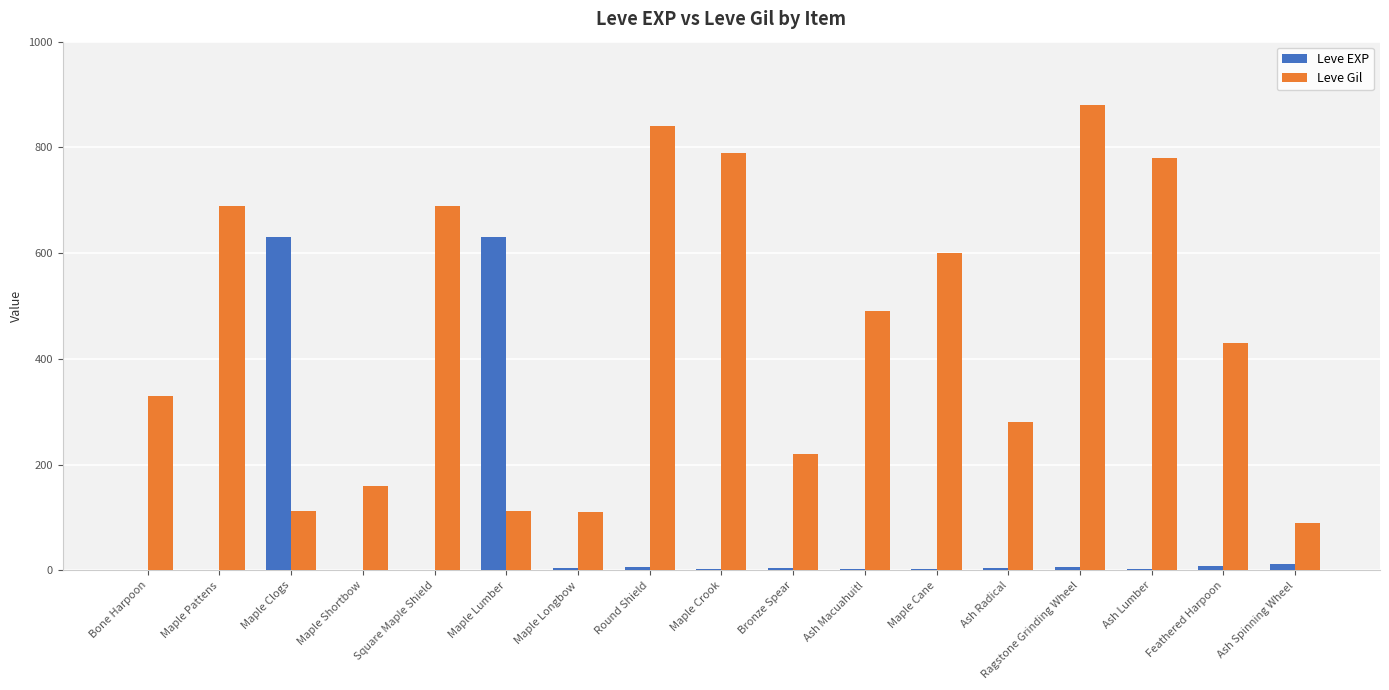

What is the sum of the Leve EXP values at Round Shield and Square Maple Shield?

7